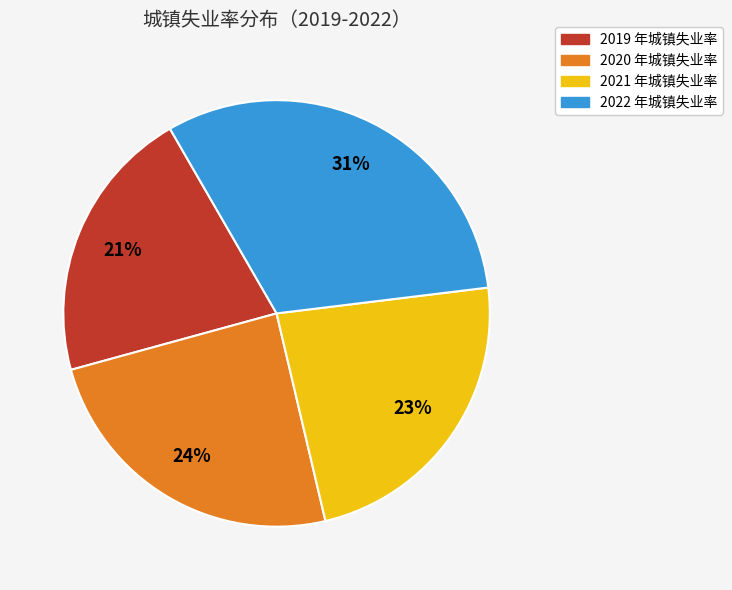

To the nearest percent, what portion does 2022 represent?

31%